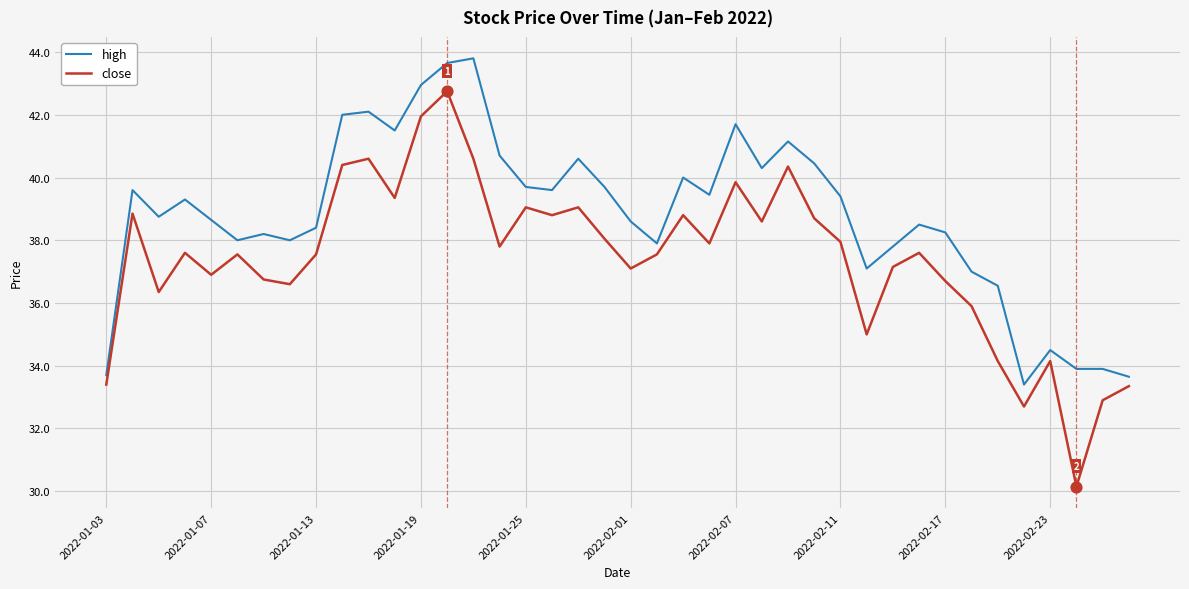

Which series has the largest range (max minus min)?

close